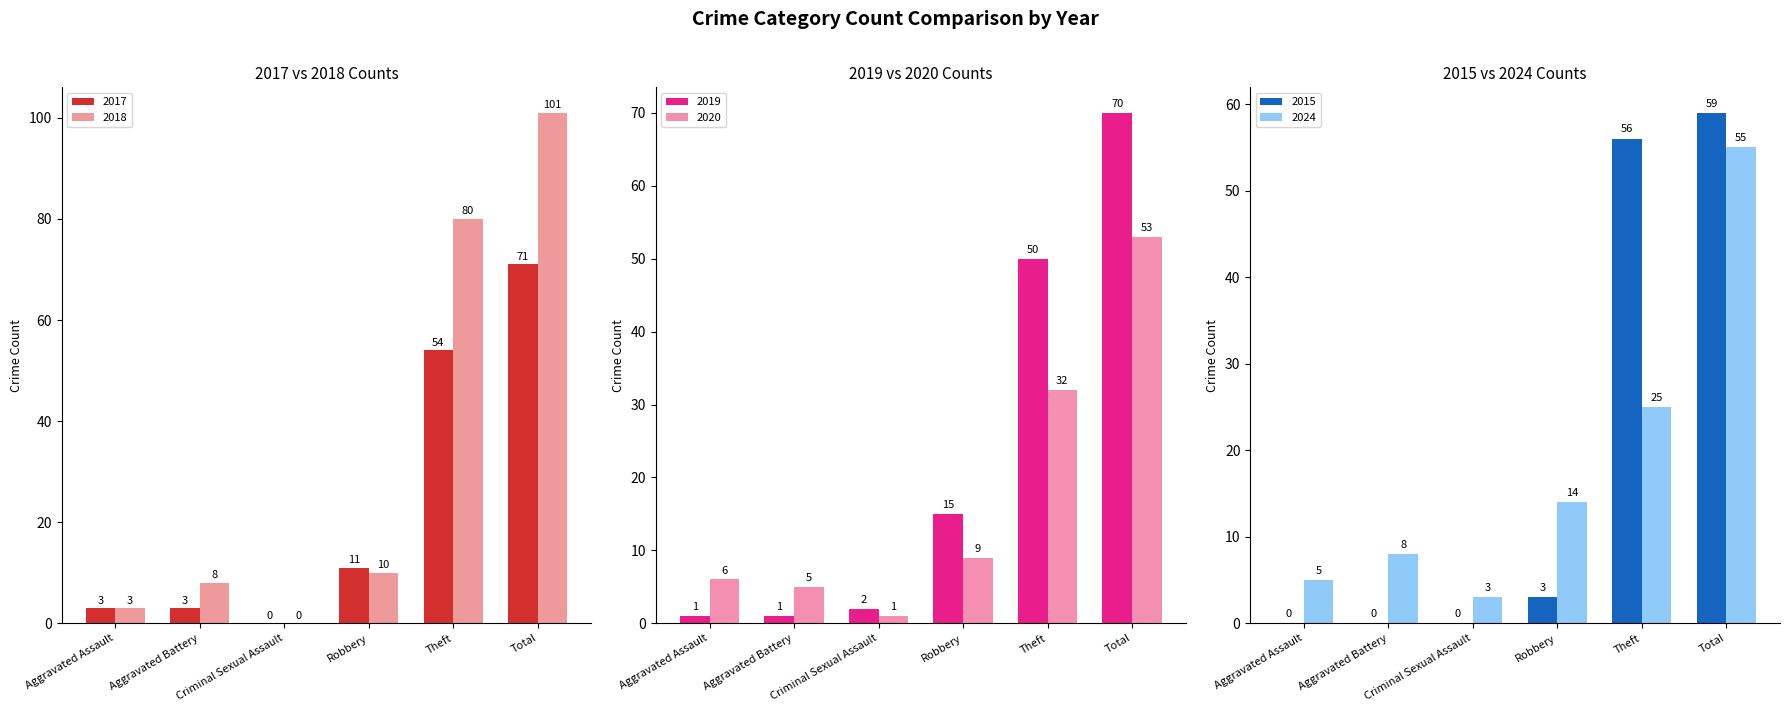

What is the average value of the 2015 series?

20